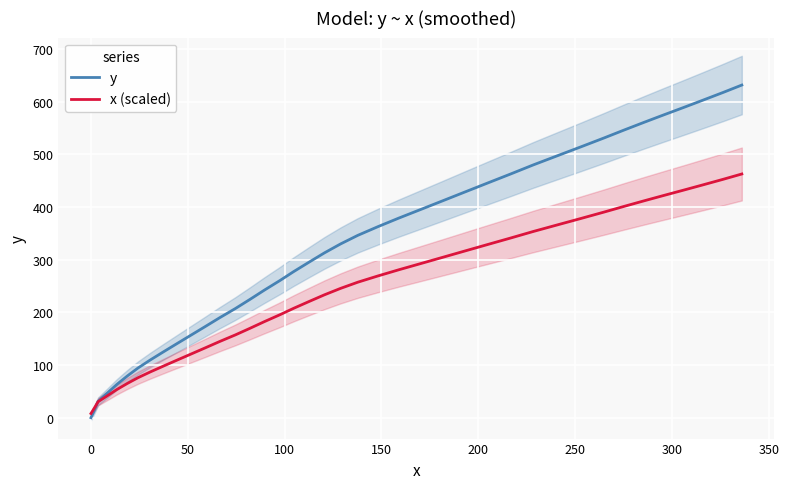

Reading right to left, what are all the values shown in this chart?

y: 631.5	617.4	602.5	588.6	574.9	561.0	546.1	531.0	514.2	497.5	479.9	462.8	444.9	427.9	411.0	394.9	379.0	362.7	346.2	329.9	313.0	295.7	277.2	260.7	242.1	224.6	207.1	189.9	172.6	156.4	140.2	125.0	109.8	94.4	79.6	63.3	47.9	31.2	16.3	0.0
x (scaled): 462.7	452.5	441.8	431.8	421.9	411.9	401.2	390.3	378.2	366.2	353.5	341.2	328.3	316.1	303.9	292.3	280.9	269.1	257.3	245.5	233.4	220.9	207.6	195.7	182.3	169.7	157.1	144.7	132.3	120.6	108.9	98.0	87.1	76.0	65.3	53.6	42.5	30.5	19.7	8.0